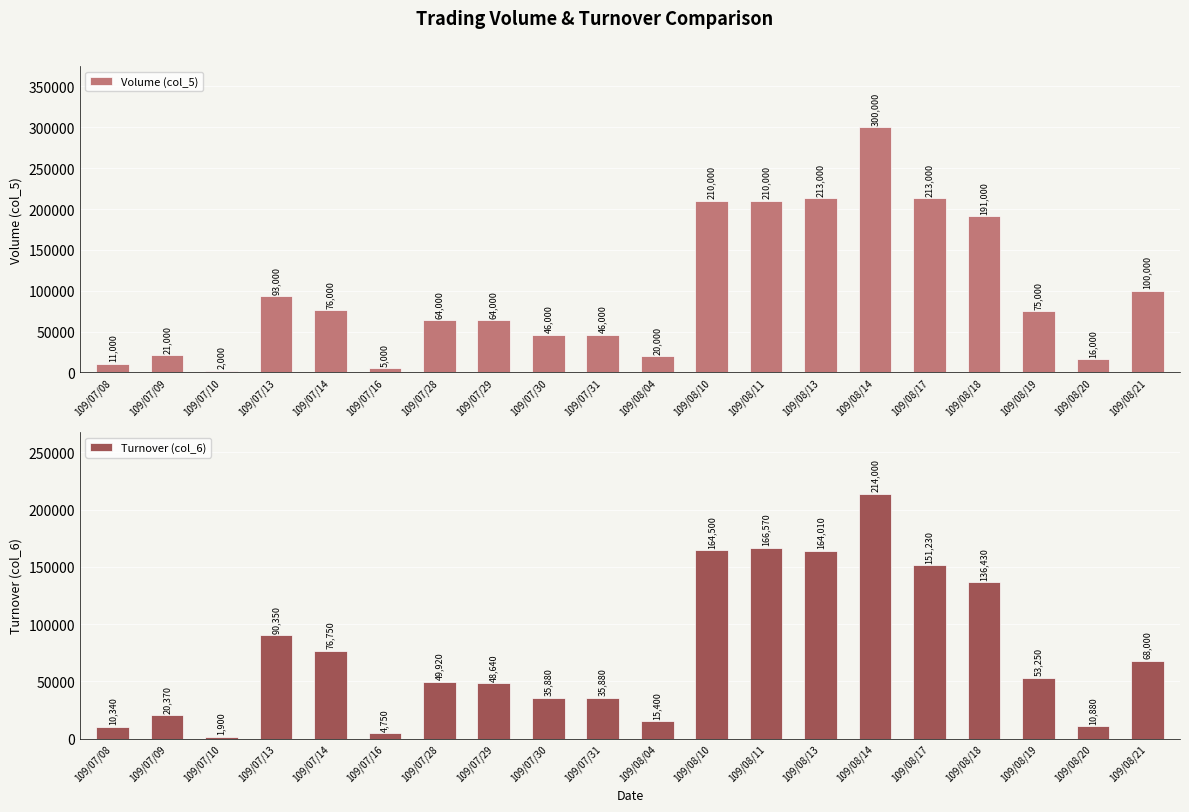

How many values in the Turnover (col_6) series are below 53250?

10